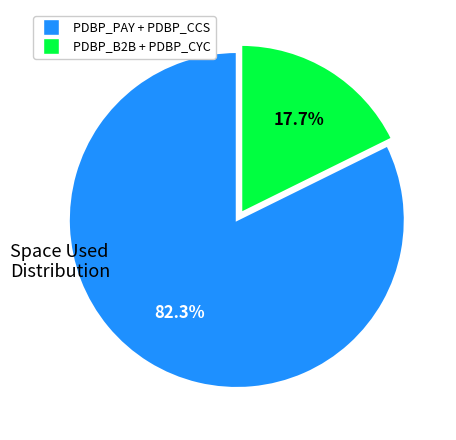

Does any single category account for the majority?

Yes